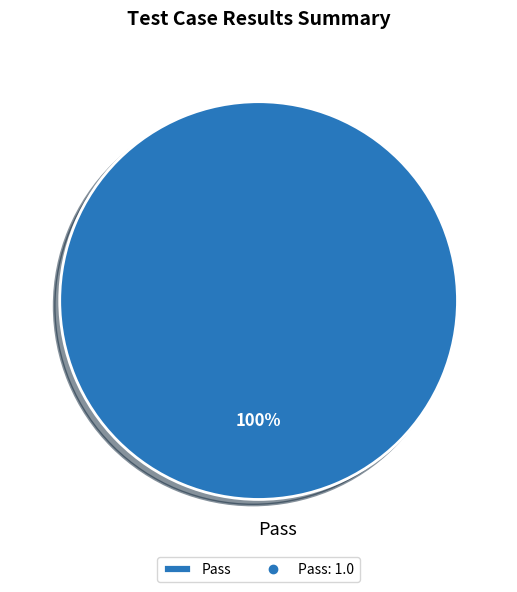

Rank the categories by value from highest to lowest.

Pass